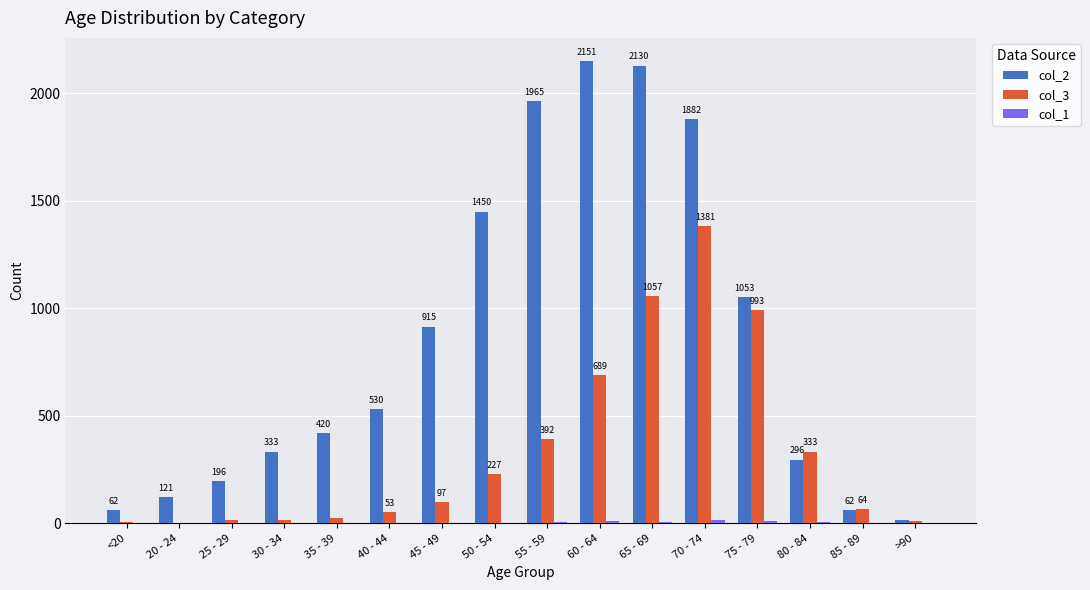

Which series changed the most between <20 and 50 - 54?

col_2